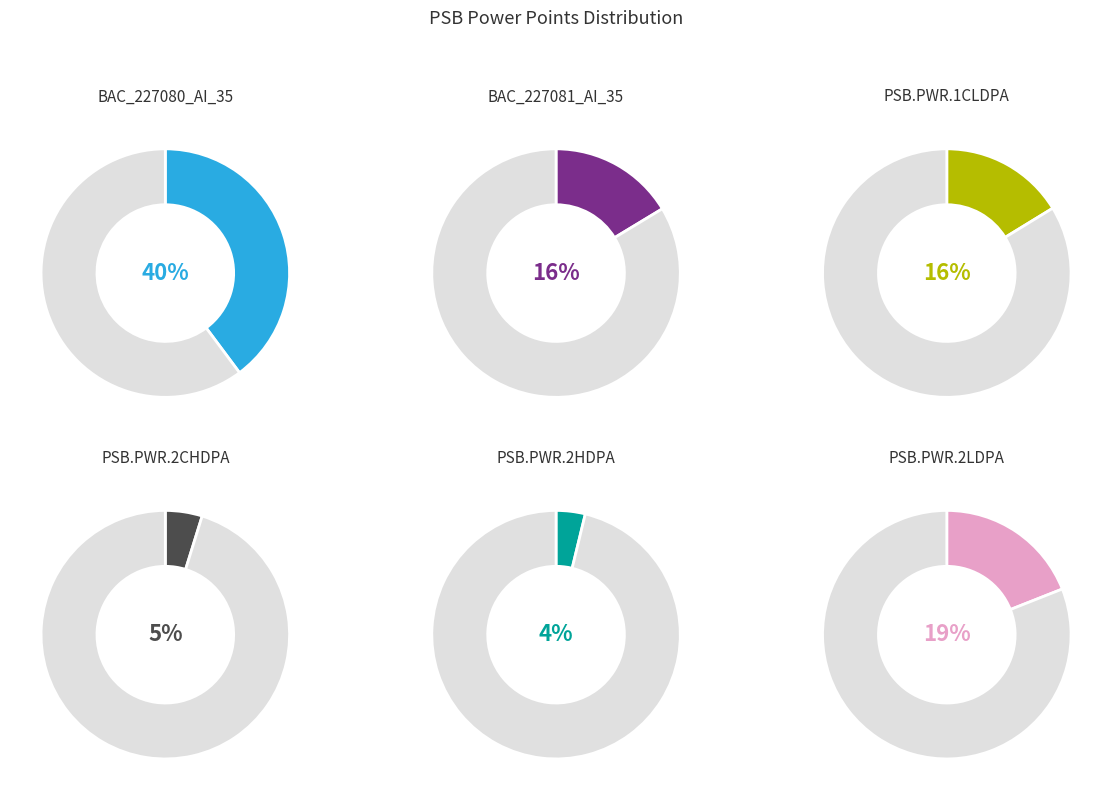

True or false: BAC_227080_AI_35 accounts for 51% of the total.

False